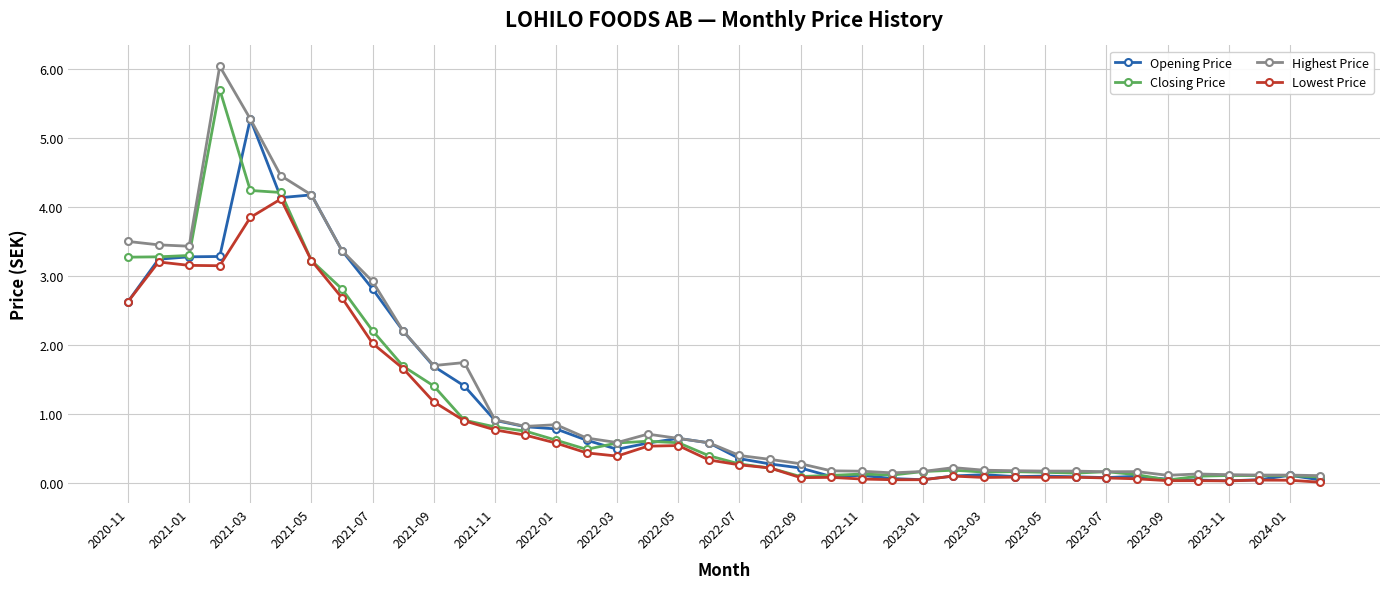

What is the average value of the Closing Price series?

1.1